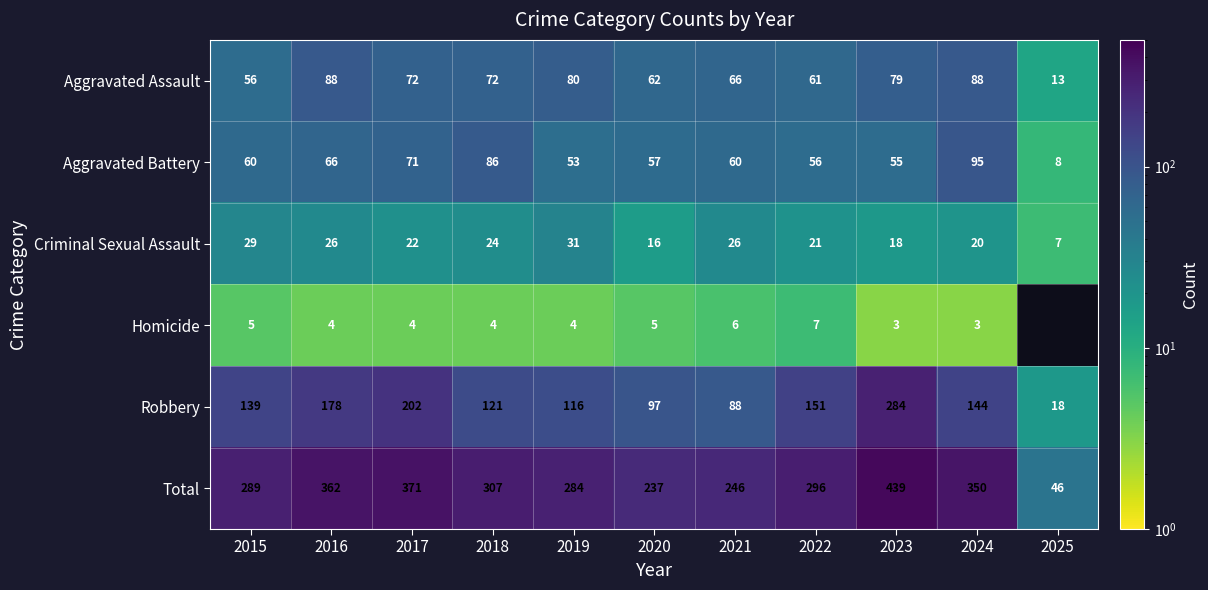

What is the maximum value shown in the chart?

439.0